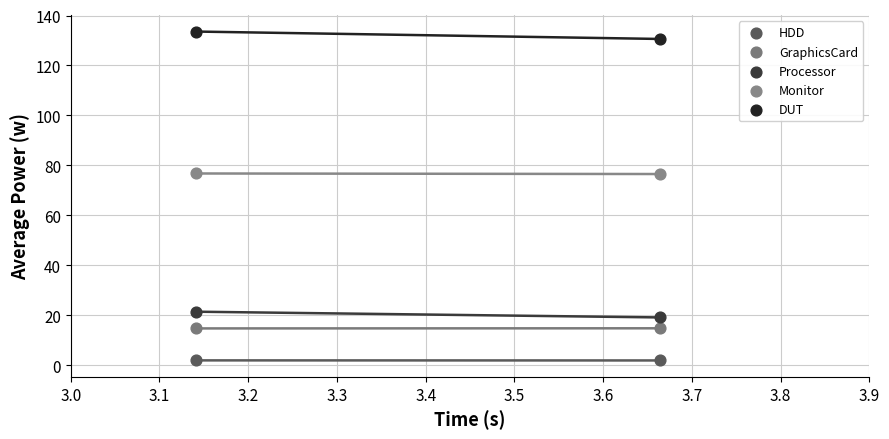

Which series contains the highest Y value?

DUT